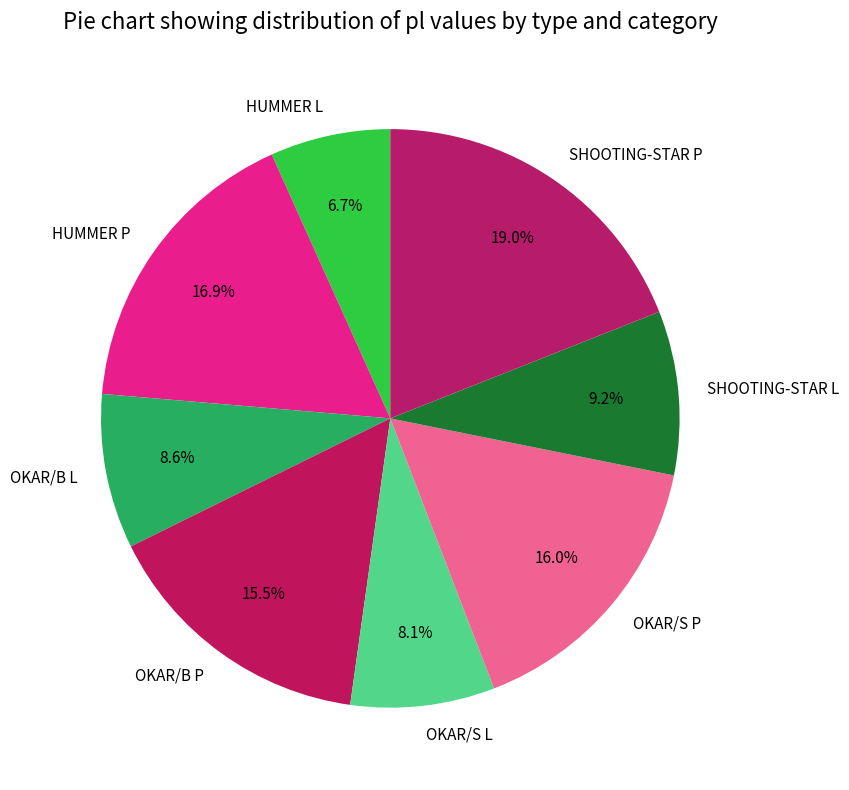

Rank the categories by value from lowest to highest.

HUMMER L, OKAR/S L, OKAR/B L, SHOOTING-STAR L, OKAR/B P, OKAR/S P, HUMMER P, SHOOTING-STAR P